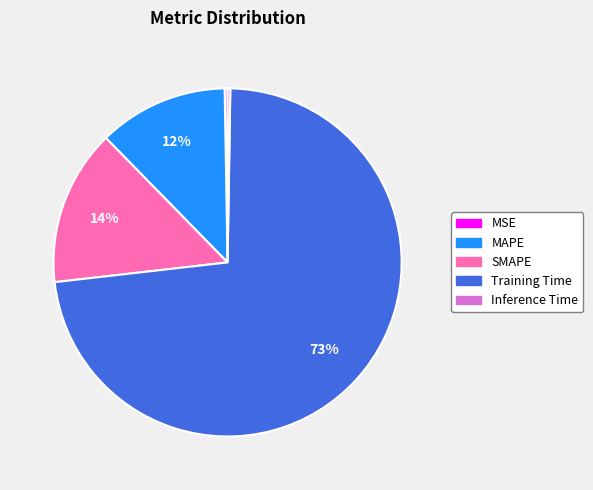

The SMAPE slice represents 21% of the pie. True or false?

False